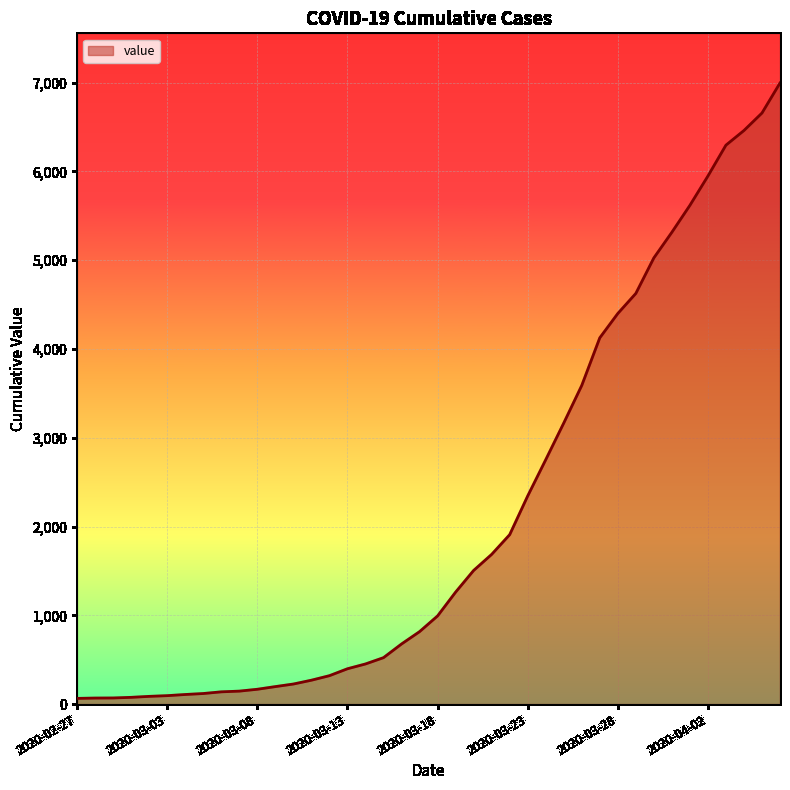

Count the number of categories in the chart.

40